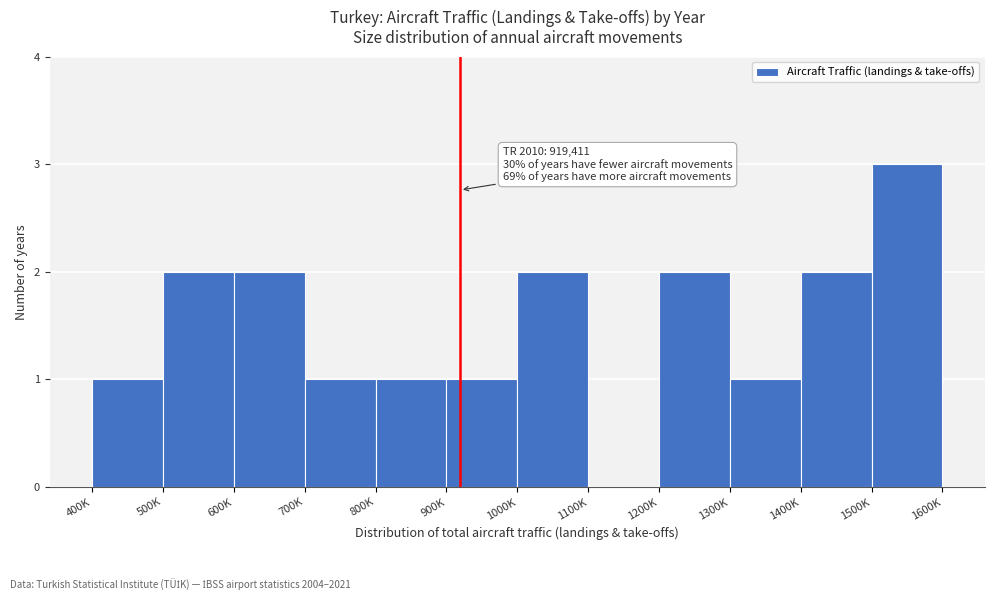

The value at 400K is 1. True or false?

True